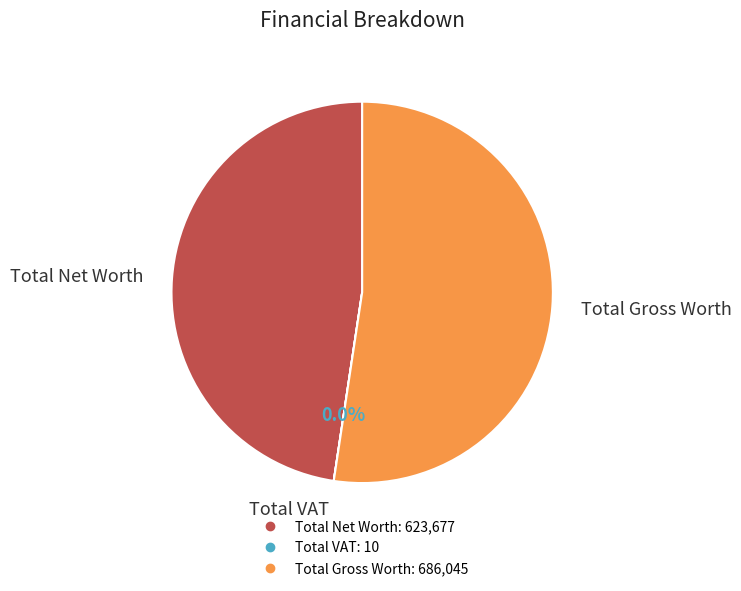

Which category has the biggest portion of the pie?

Total Gross Worth